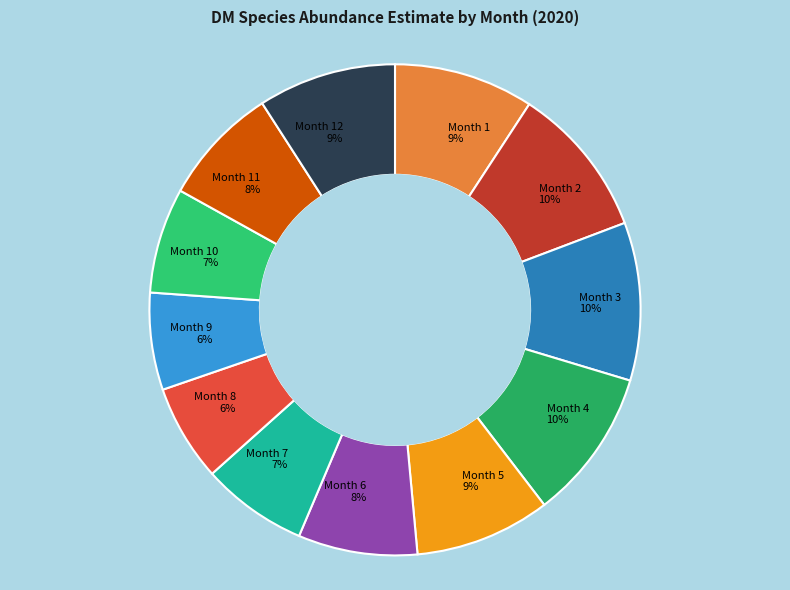

Count the number of slices in the pie.

12